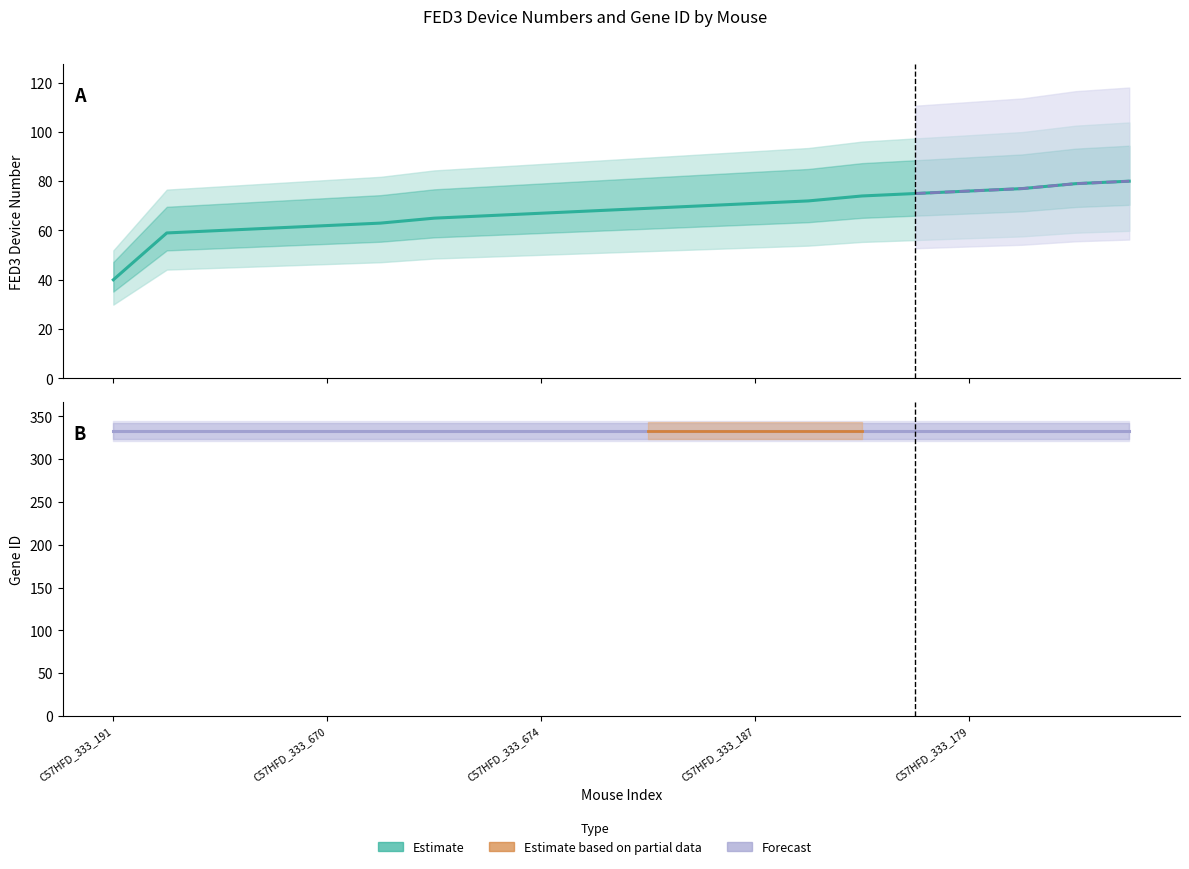

How many categories are shown in the chart?

20